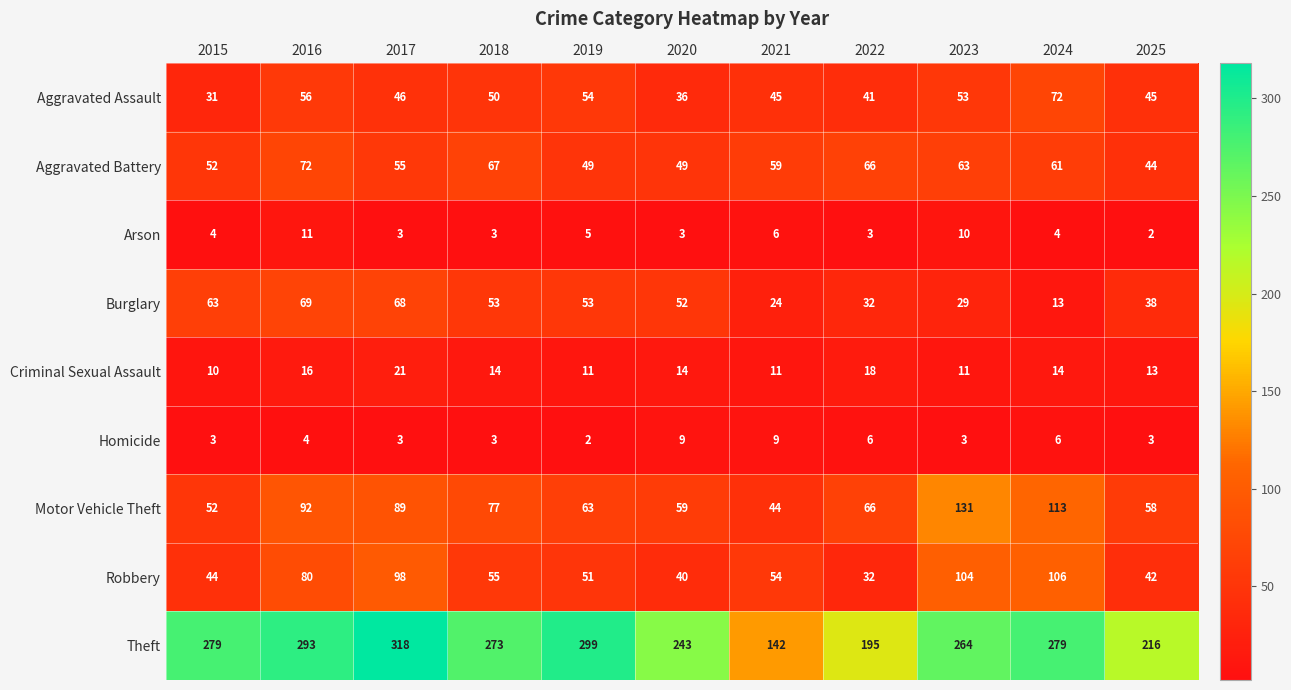

Count the Arson values in the range 3 to 6.

8